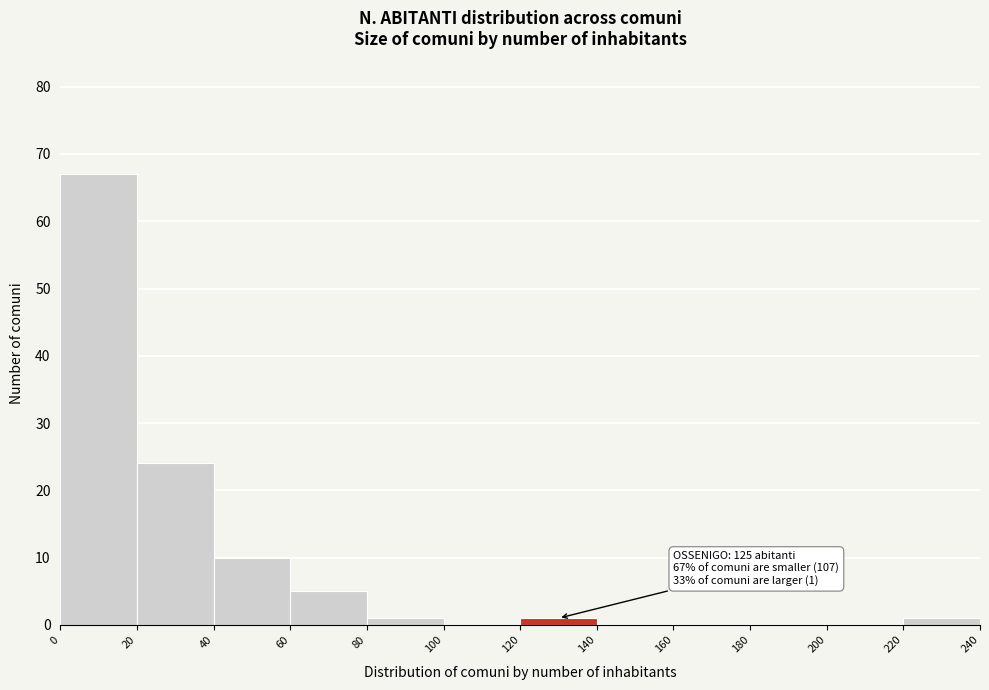

Over which range of the x-axis is the bar tallest?

0 to 20